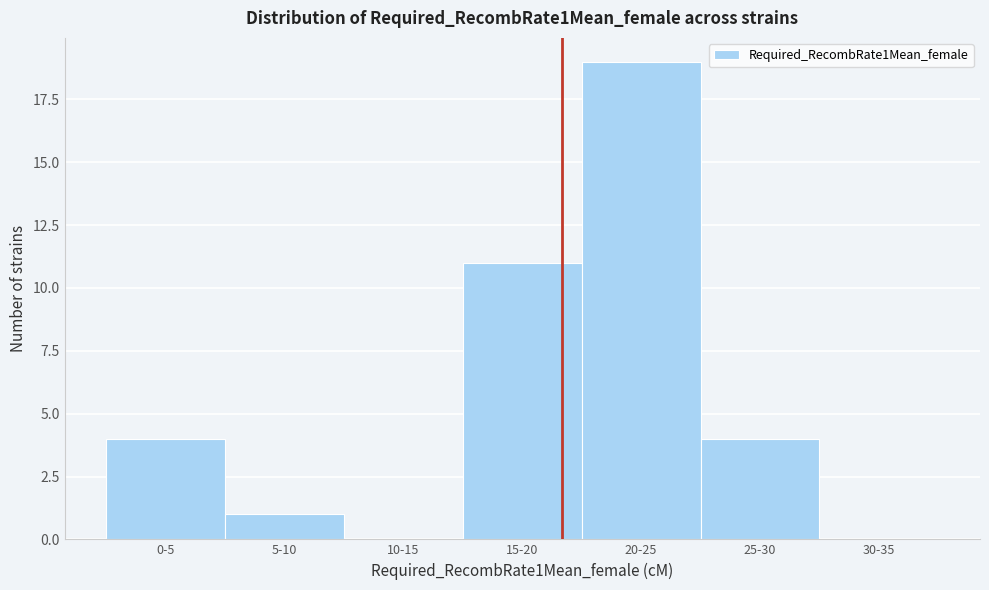

Reading left to right, transcribe all the data shown in this chart.

0-5=4	5-10=1	10-15=0	15-20=11	20-25=19	25-30=4	30-35=0